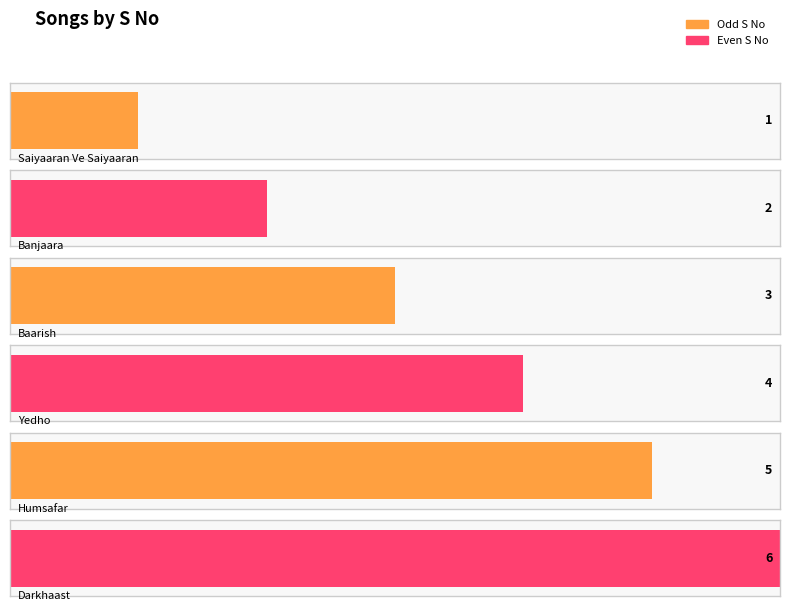

Rank the categories by value from lowest to highest.

Saiyaaran Ve Saiyaaran, Banjaara, Baarish, Yedho, Humsafar, Darkhaast